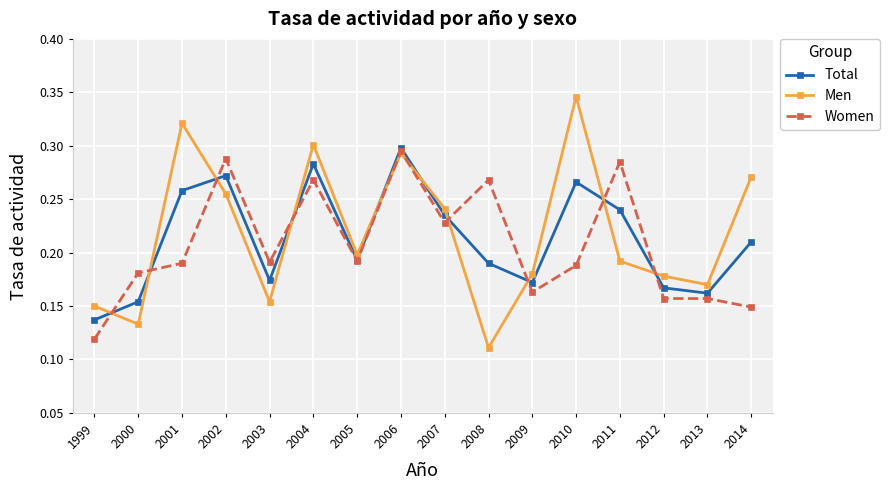

True or false: Total and Women cross at least once.

True